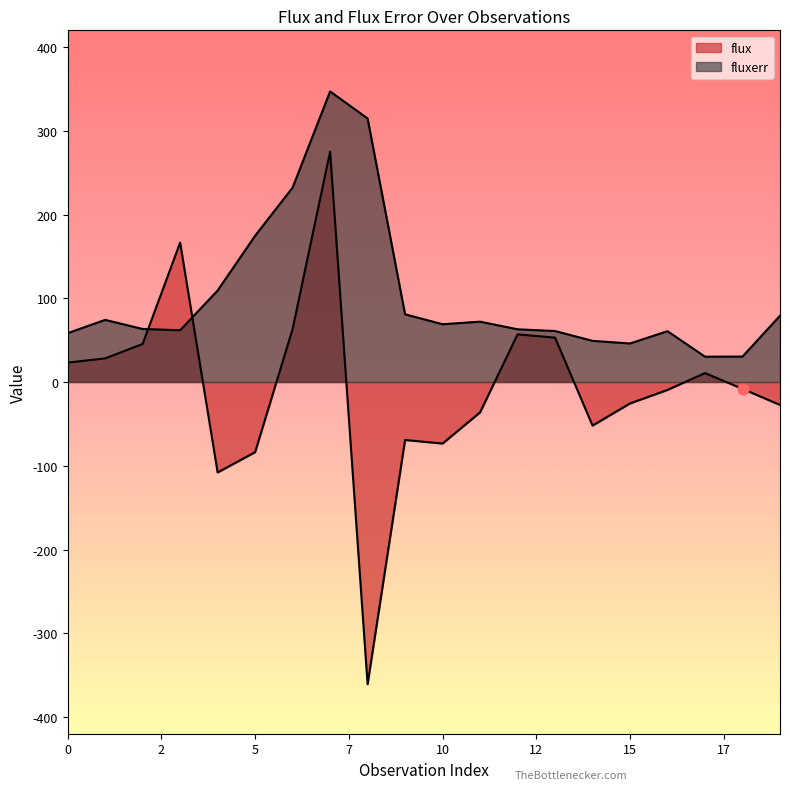

At which category is the sum across all series the highest?

7